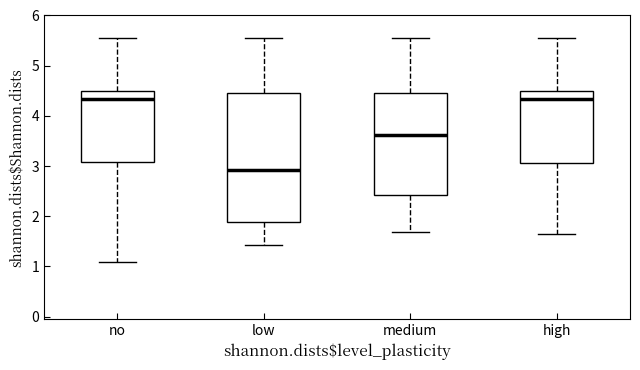

Which box has the lowest median line?

low